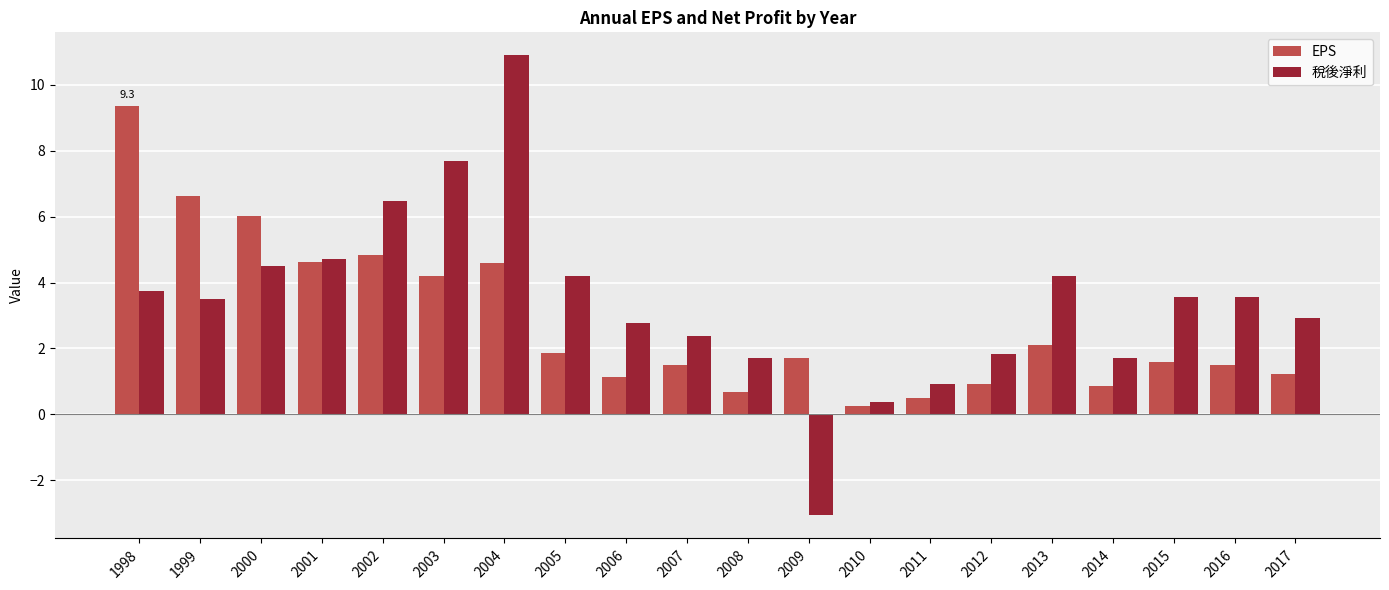

Rank the series at 2013 from highest to lowest value.

稅後淨利, EPS